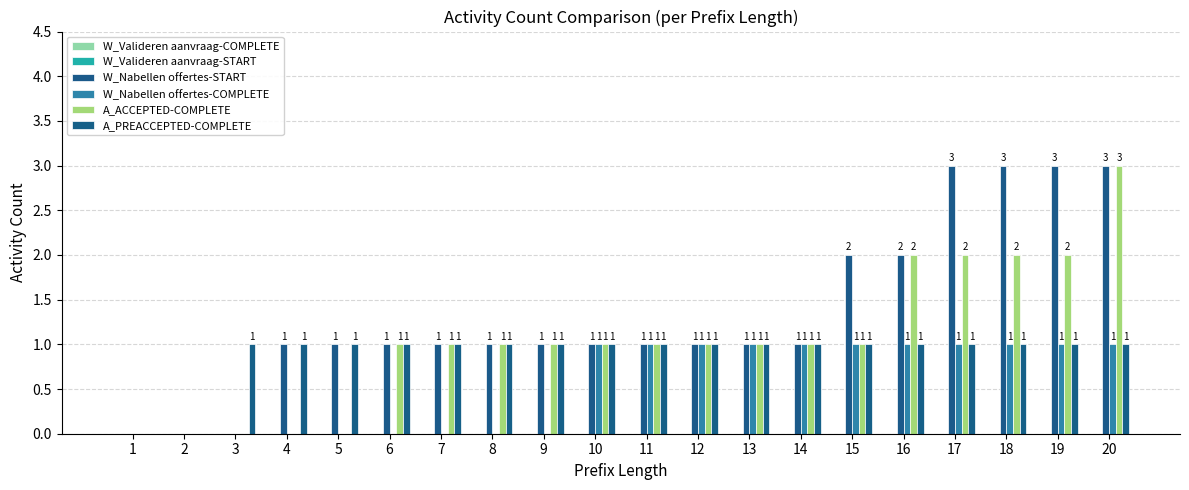

The W_Nabellen offertes-COMPLETE series shows 0 at 5. True or false?

True